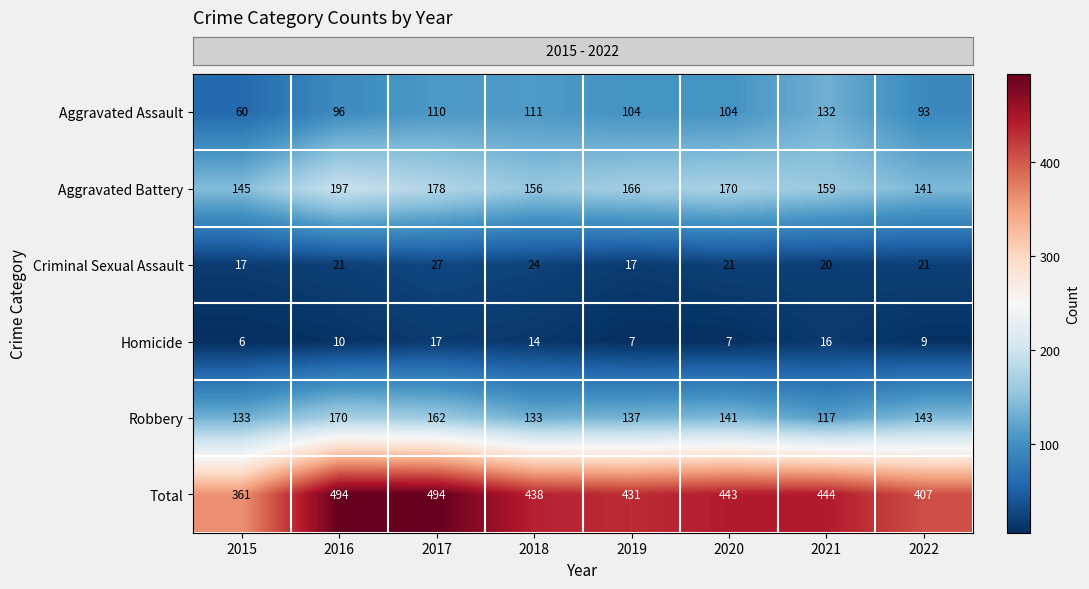

Rank the series by their maximum value, from highest to lowest.

Total, Aggravated Battery, Robbery, Aggravated Assault, Criminal Sexual Assault, Homicide